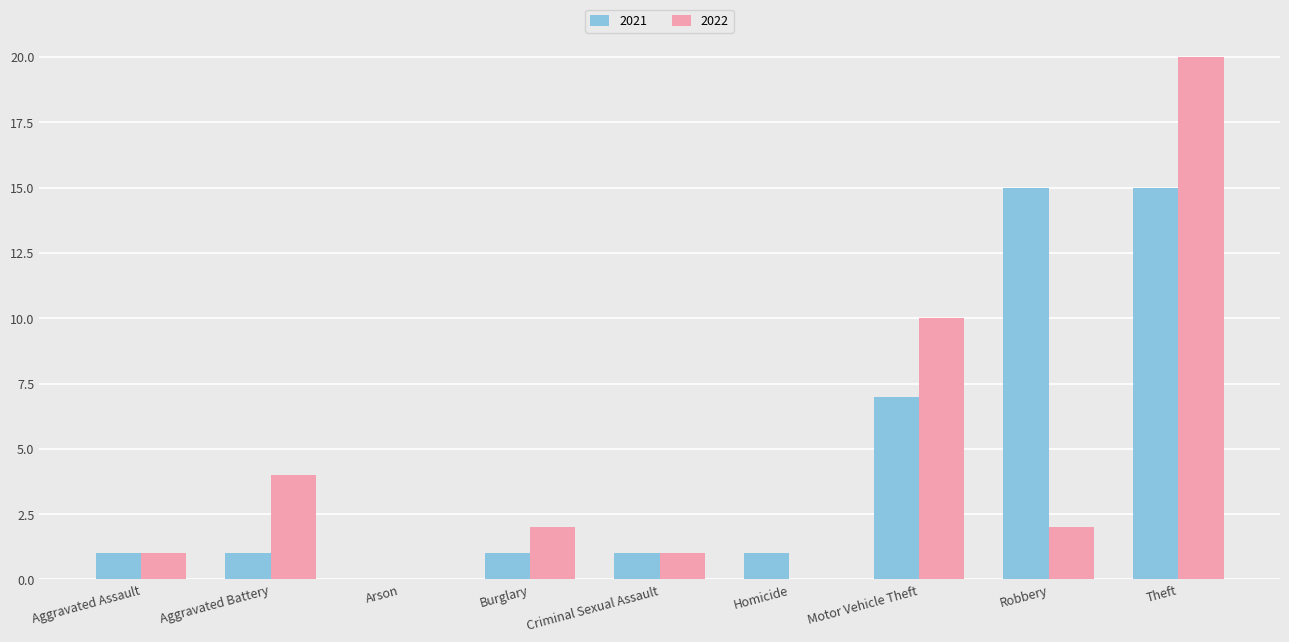

Reading right to left, list all the values displayed in this chart.

2021: Theft=15	Robbery=15	Motor Vehicle Theft=7	Homicide=1	Criminal Sexual Assault=1	Burglary=1	Arson=0	Aggravated Battery=1	Aggravated Assault=1
2022: Theft=20	Robbery=2	Motor Vehicle Theft=10	Homicide=0	Criminal Sexual Assault=1	Burglary=2	Arson=0	Aggravated Battery=4	Aggravated Assault=1